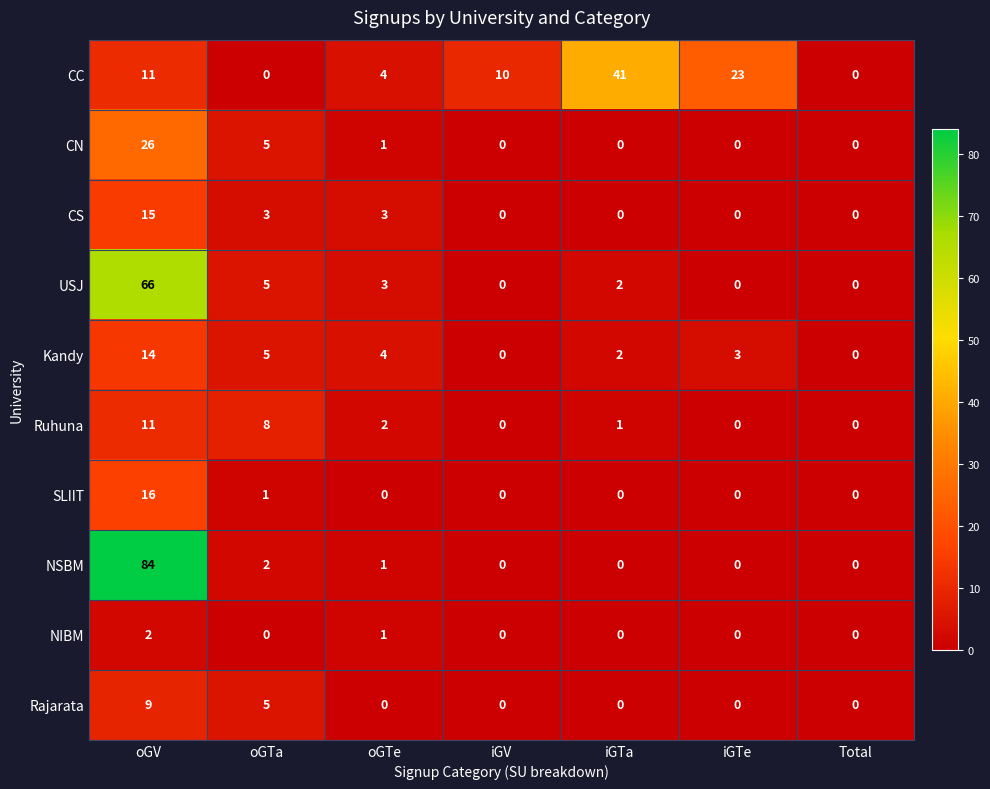

How many categories are shown in the chart?

7